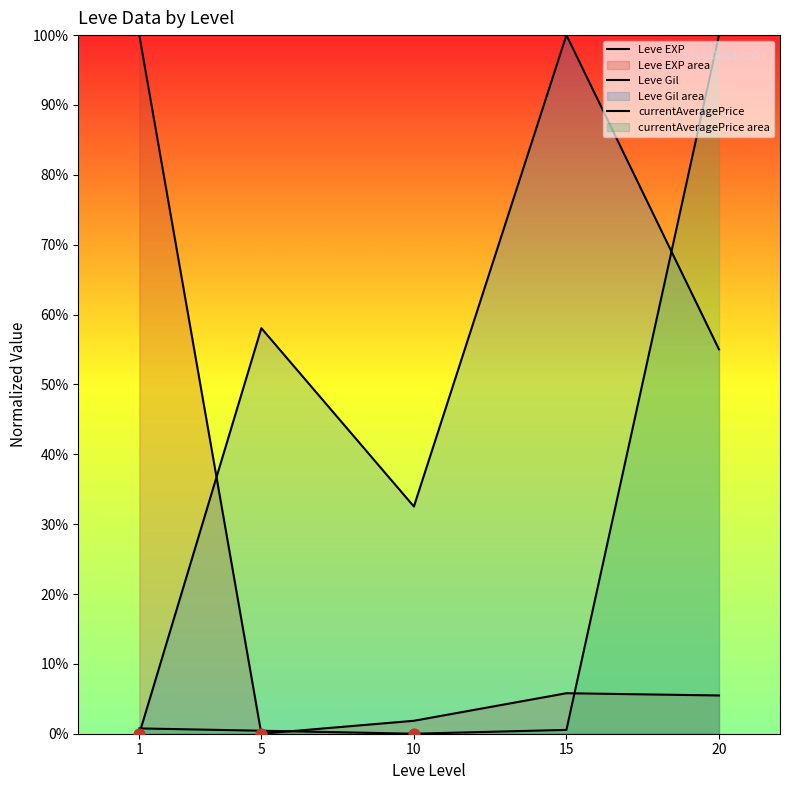

What are all the series names shown in the legend?

Leve EXP, Leve Gil, currentAveragePrice